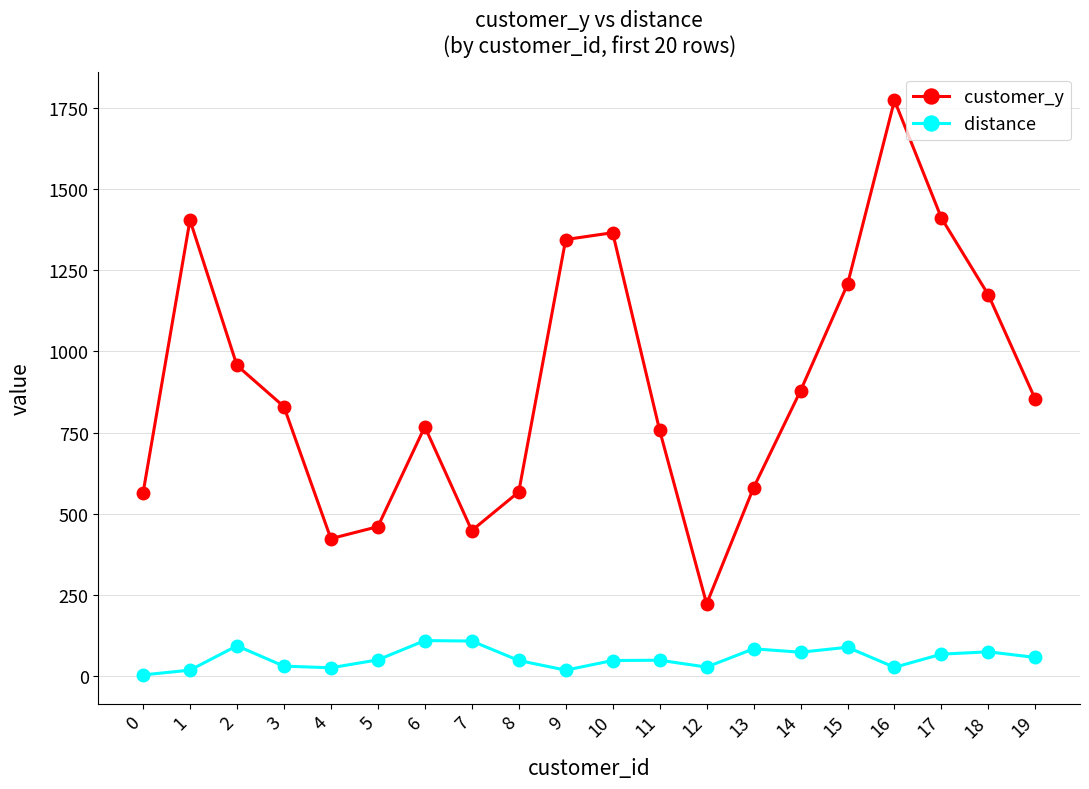

Is the value of customer_y at 3 greater than the value of distance at 6?

Yes